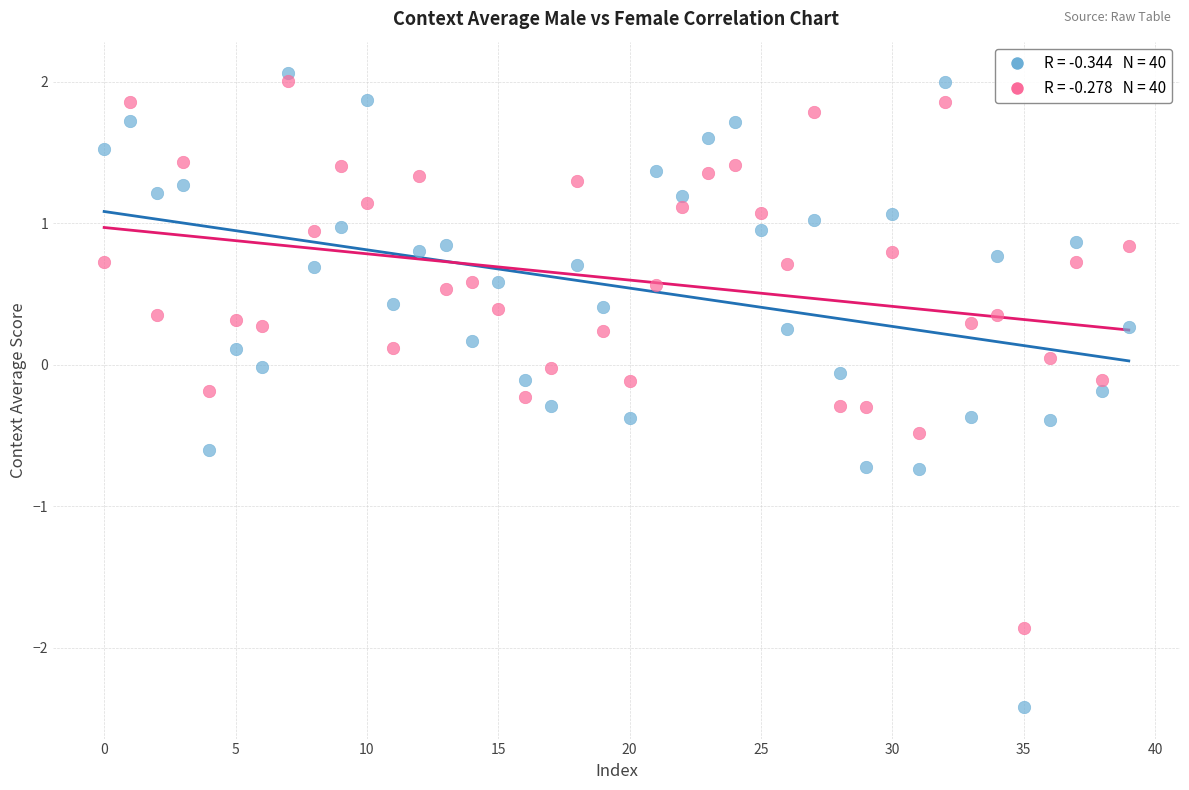

Across all data points, what is the range of Y values (max minus min)?

4.5